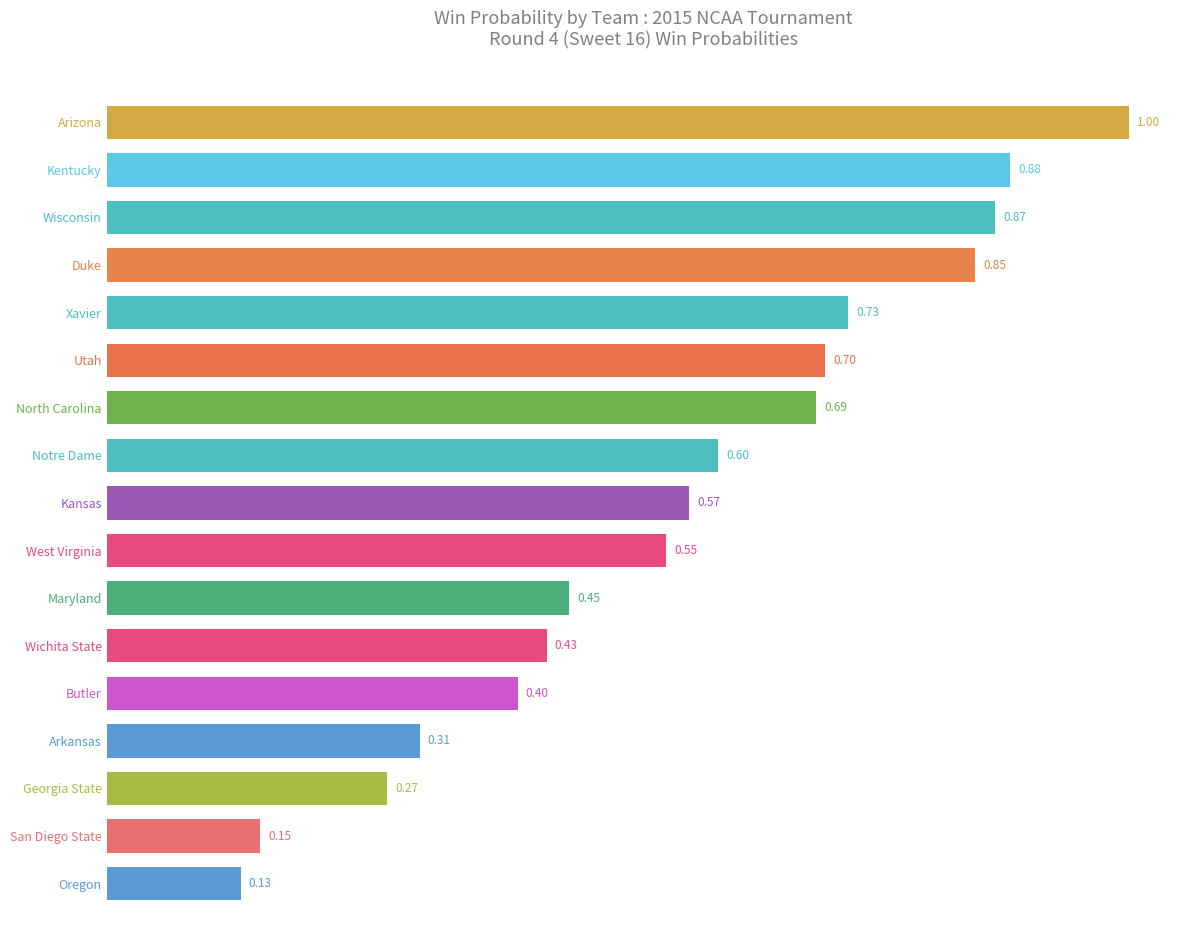

Which has a higher value, Kansas or Maryland?

Kansas